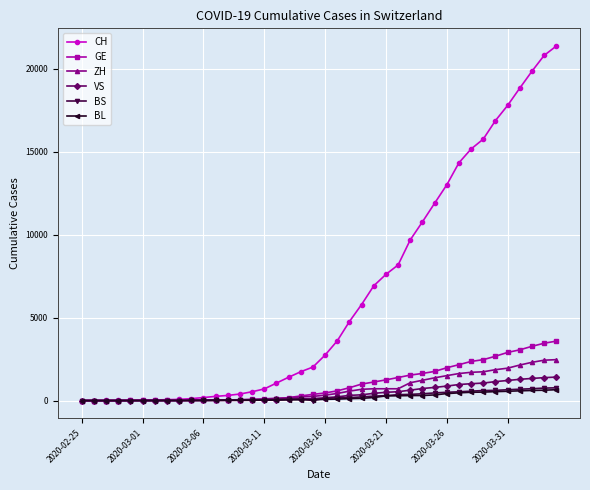

Which series has the largest total across all categories?

CH